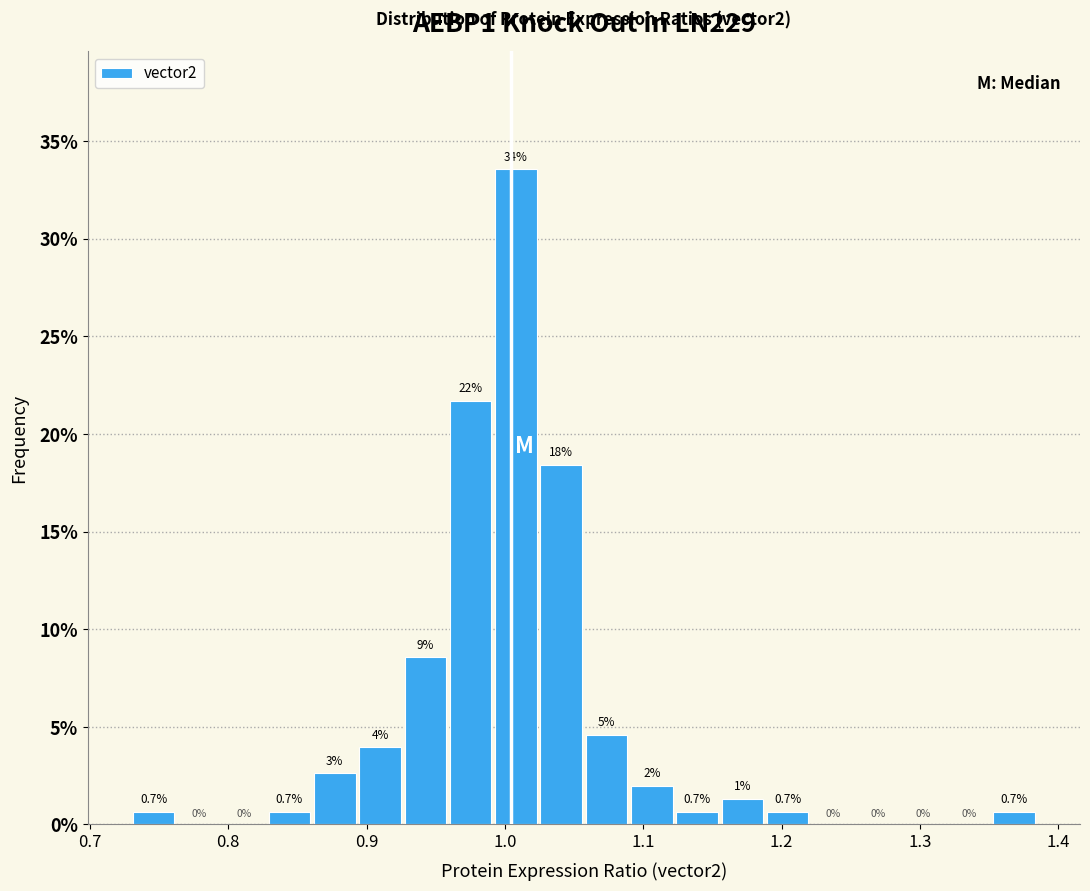

Read against the x-axis, roughly where is the centre of the tallest bar?

1.01